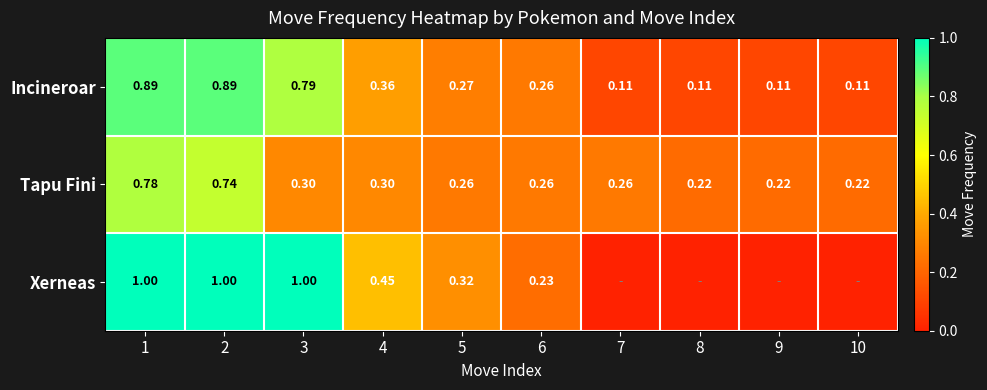

Which series changed the most between 3 and 5?

Xerneas